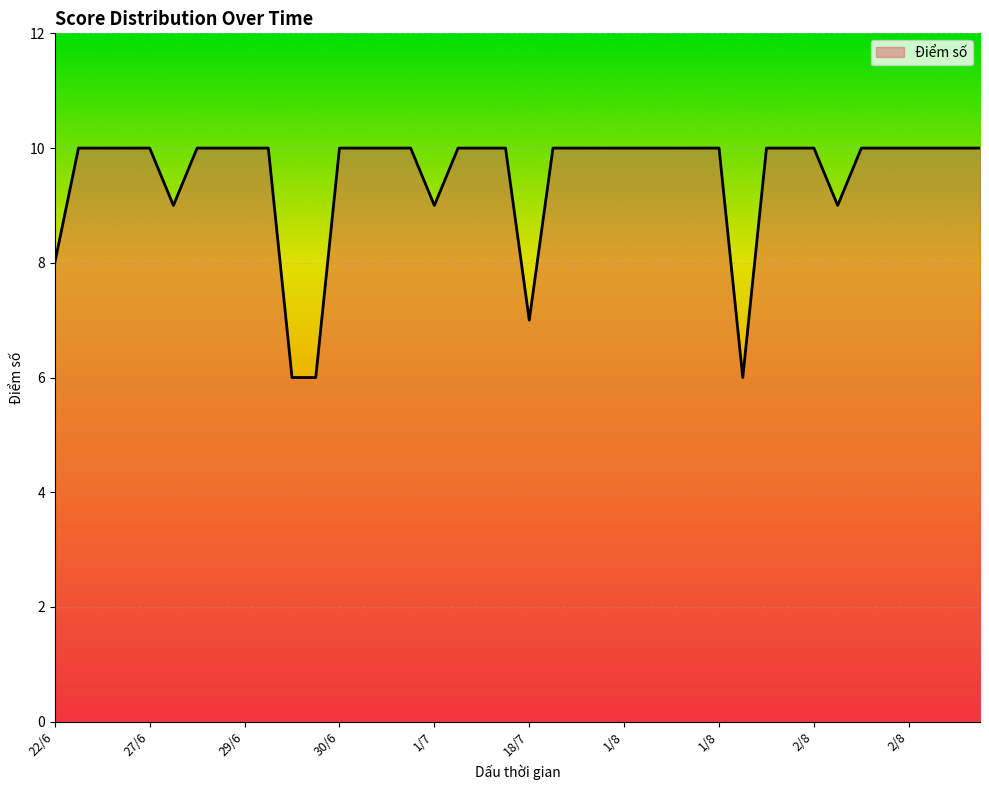

What is the greatest value displayed?

10